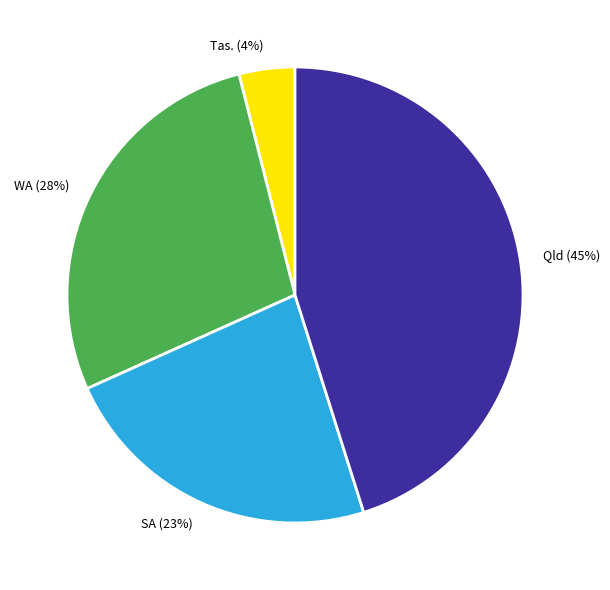

What is the ratio of the value at Tas. to the value at SA?

0.2